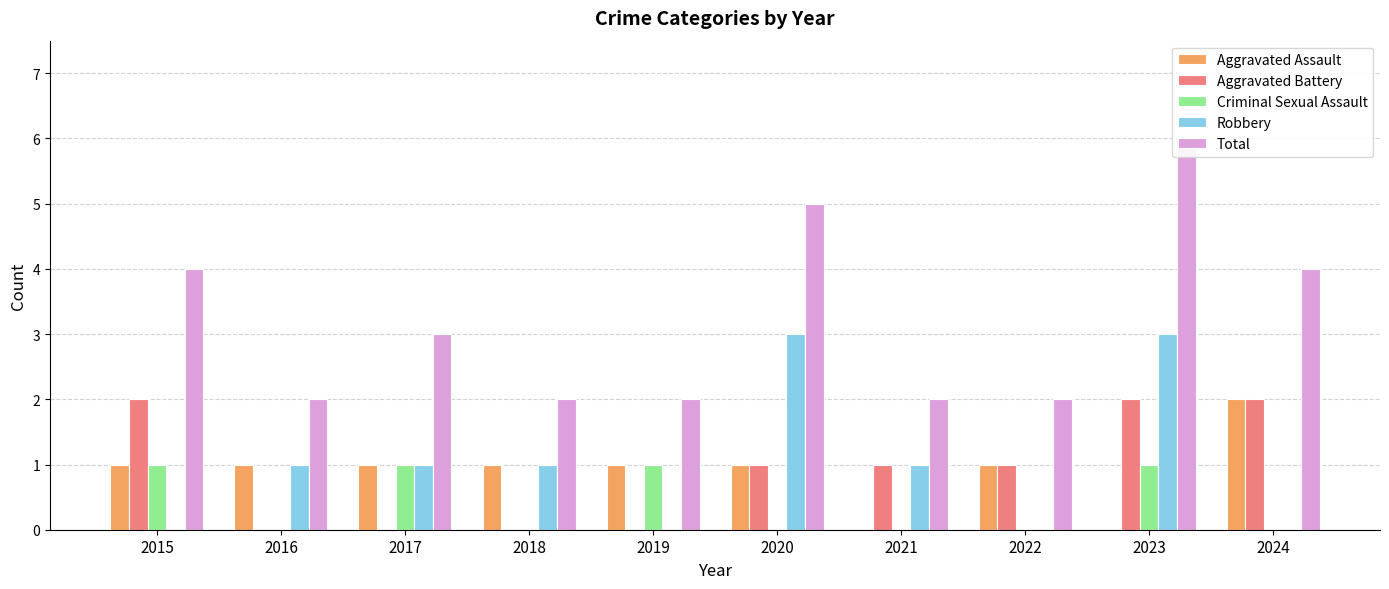

What is the greatest value displayed?

6